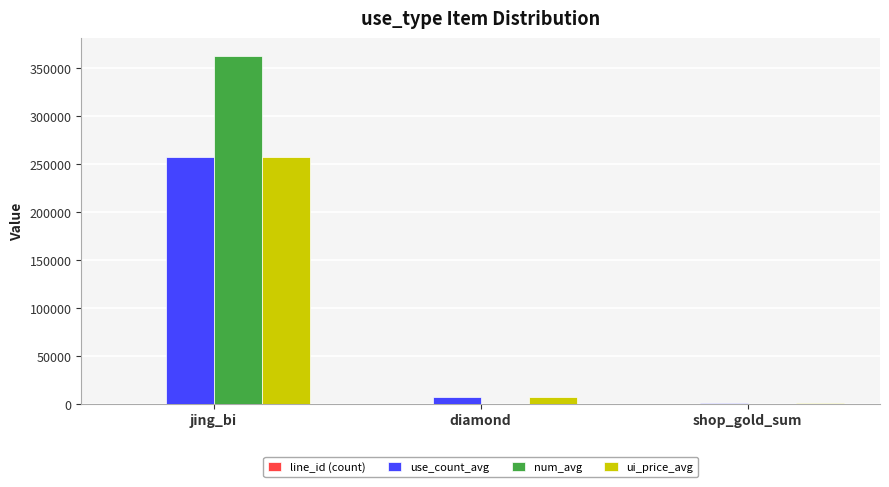

Which series has the largest total across all categories?

num_avg